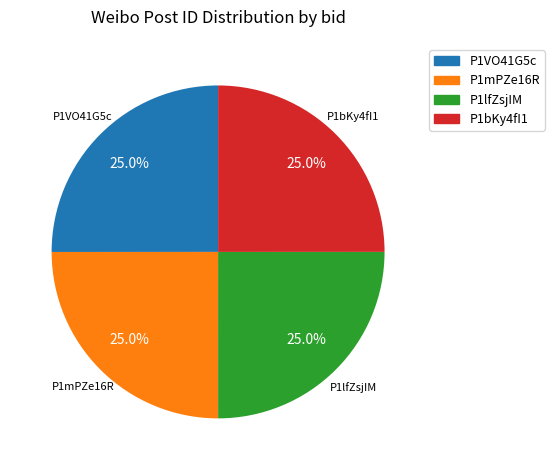

Does any single category account for the majority?

No